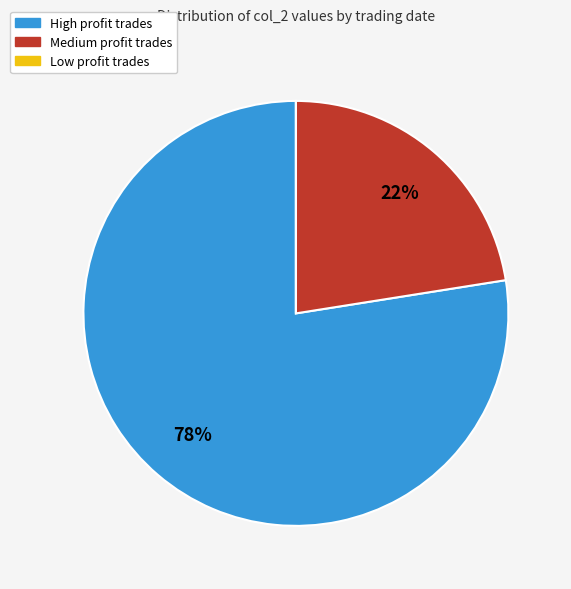

Which category has the biggest portion of the pie?

High profit trades